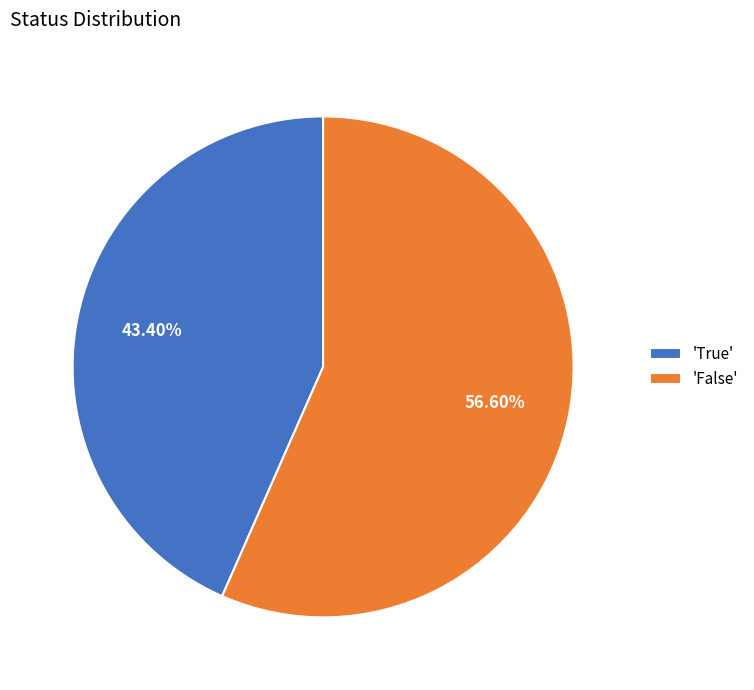

Which category has the smallest portion of the pie?

'True'